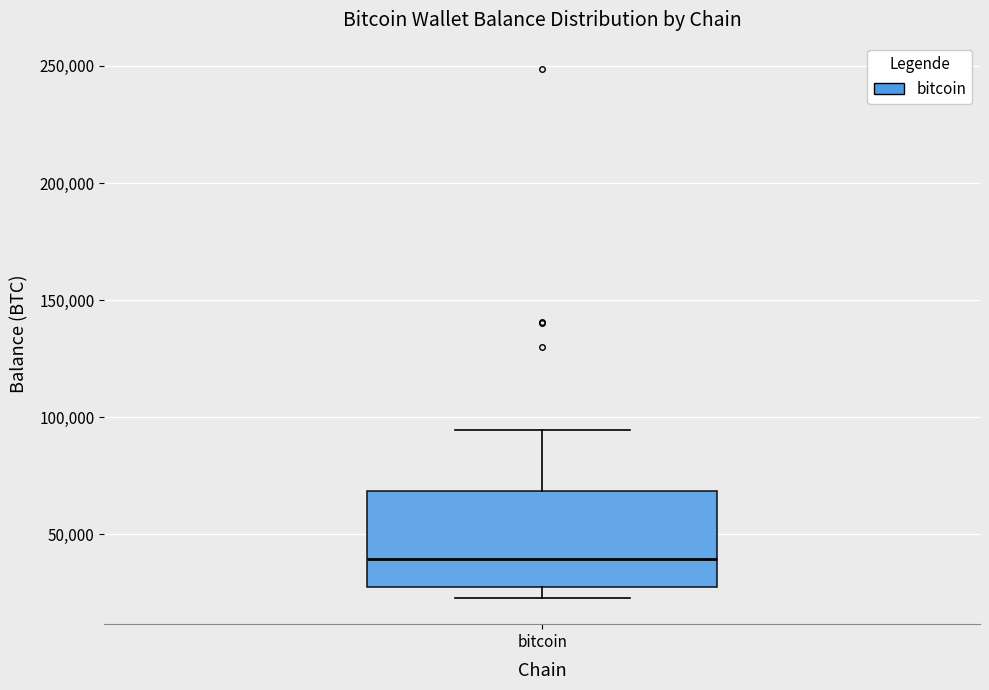

Read this box plot against the y-axis: the position of the median line, the range covered by the box, and the ends of both whiskers. The values are not printed on the chart, so give them approximately, as read against the axis.

median 40000, box 30000 to 70000, whiskers 25000 to 95000